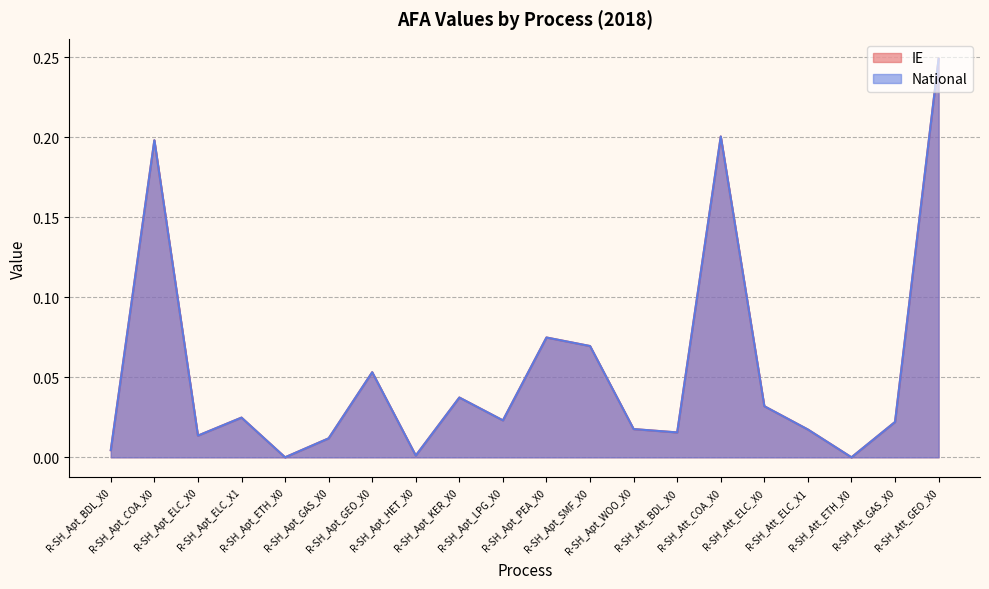

Reading right to left, what are all the values shown in this chart?

IE: 0.2	0.0	0.0	0.0	0.0	0.2	0.0	0.0	0.1	0.1	0.0	0.0	0.0	0.1	0.0	0.0	0.0	0.0	0.2	0.0
National: 0.2	0.0	0.0	0.0	0.0	0.2	0.0	0.0	0.1	0.1	0.0	0.0	0.0	0.1	0.0	0.0	0.0	0.0	0.2	0.0